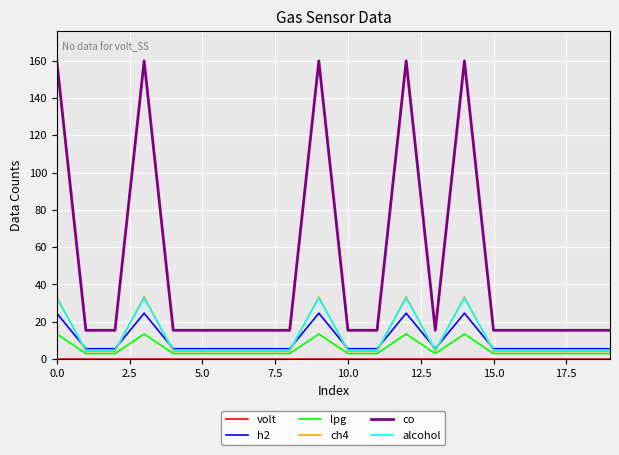

True or false: lpg and alcohol intersect in this chart.

False